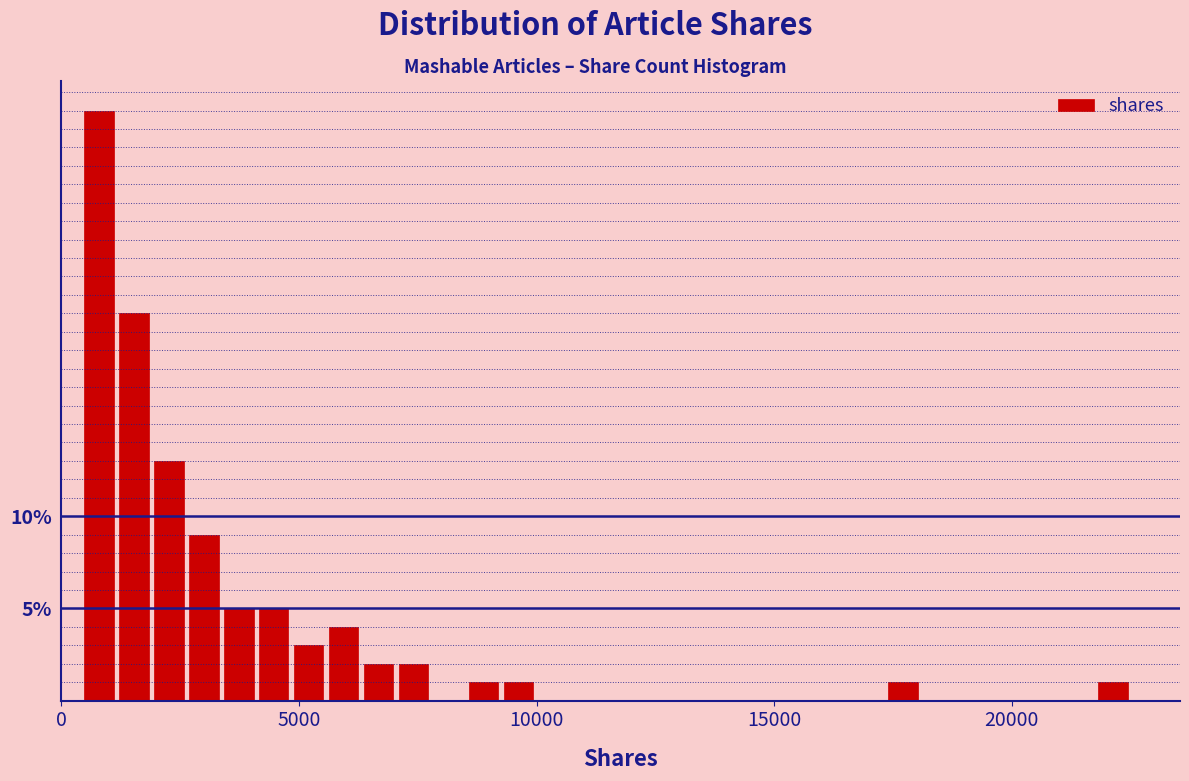

Around what value on the x-axis is the tallest bar? Give the approximate position of its centre, as read against the axis.

1000